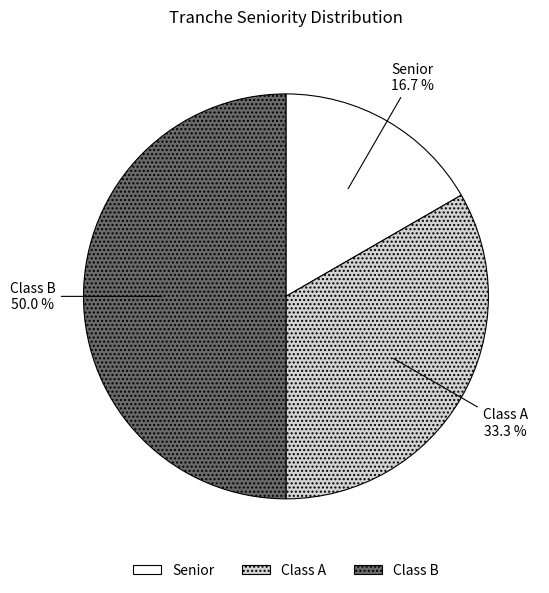

To the nearest percent, what is the difference between the Class B and Class A slice percentages?

17%